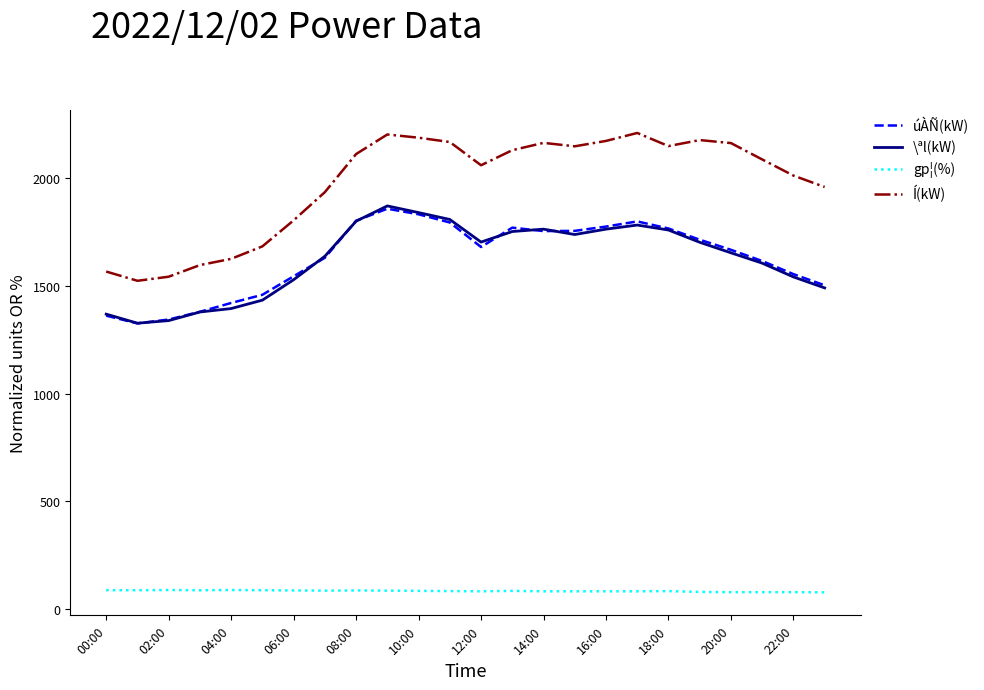

Which series has the largest total across all categories?

Í(kW)